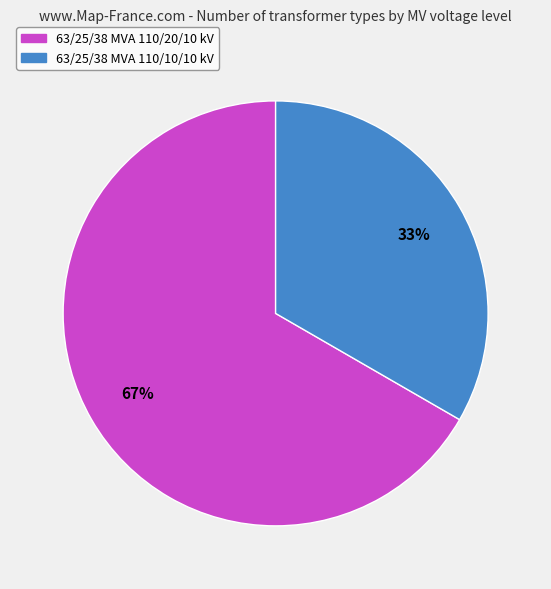

Is there a majority slice in this chart?

Yes